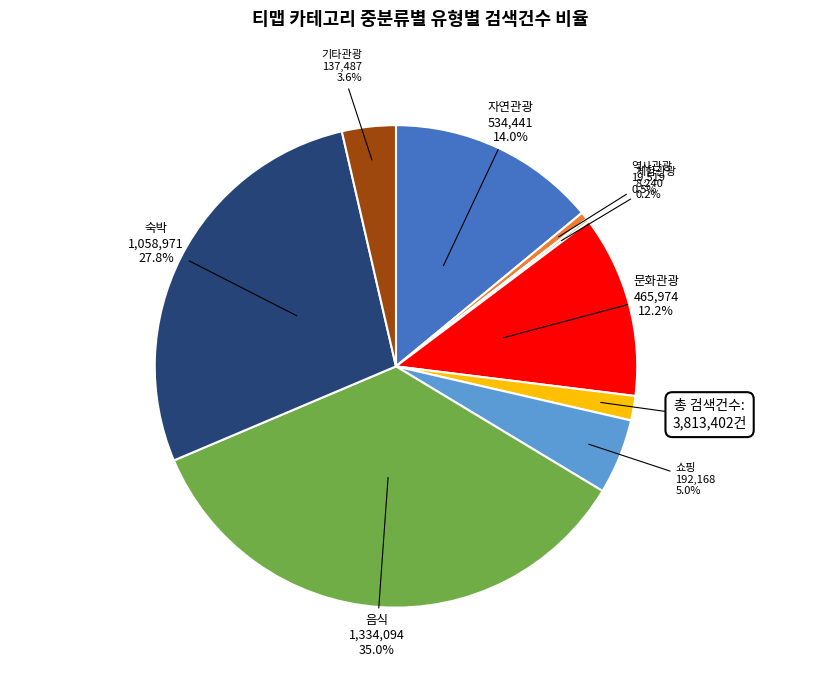

Is there a majority slice in this chart?

No